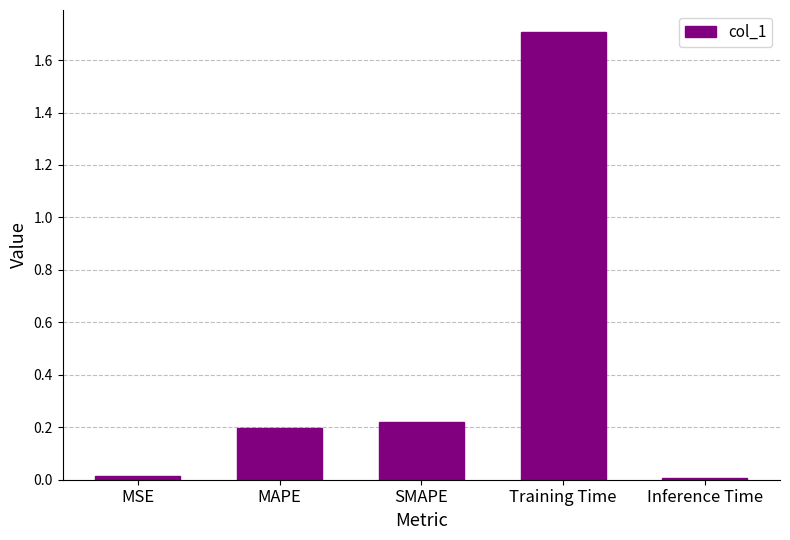

What is the sum of the values at Training Time and MAPE?

1.9